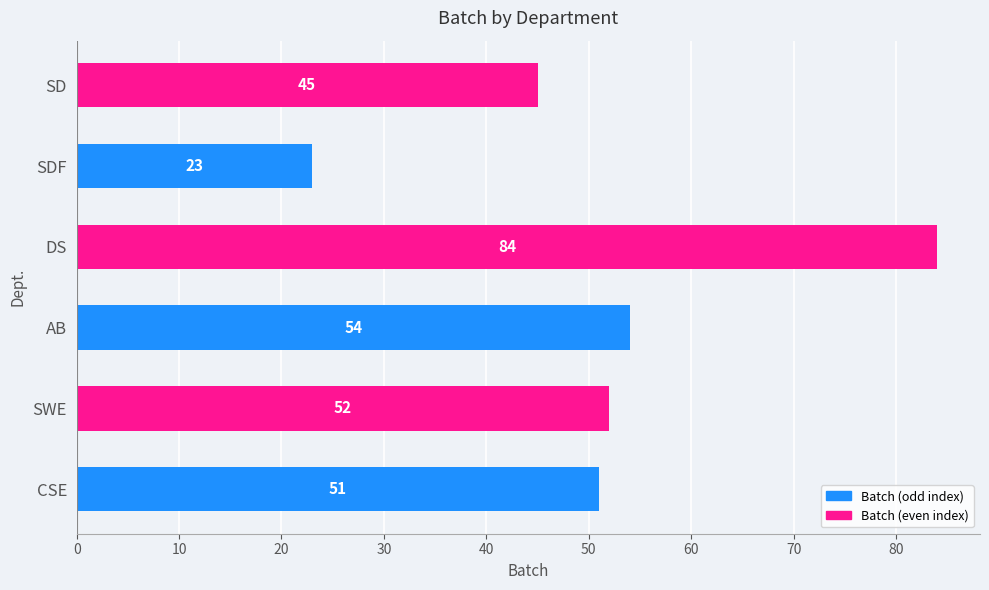

Which label corresponds to the smallest value in the chart?

SDF